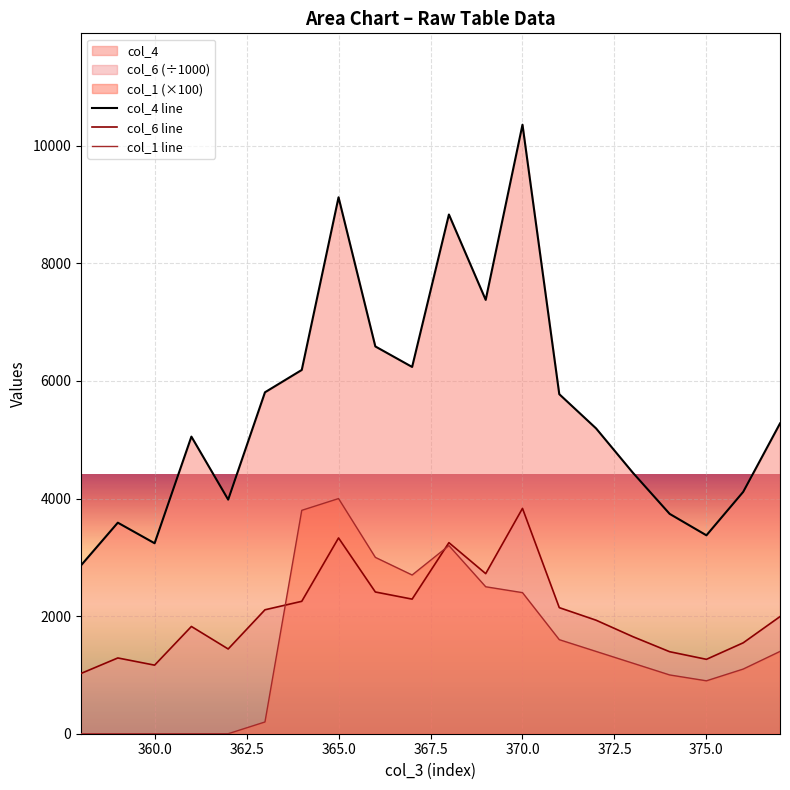

What is the total value across all series at 375.0?

5540.6